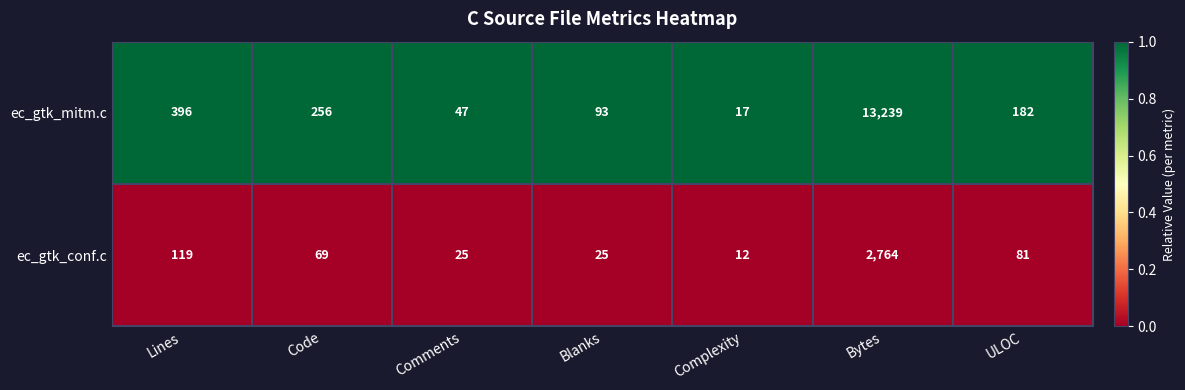

Rank the series by their maximum value, from lowest to highest.

ec_gtk_conf.c, ec_gtk_mitm.c